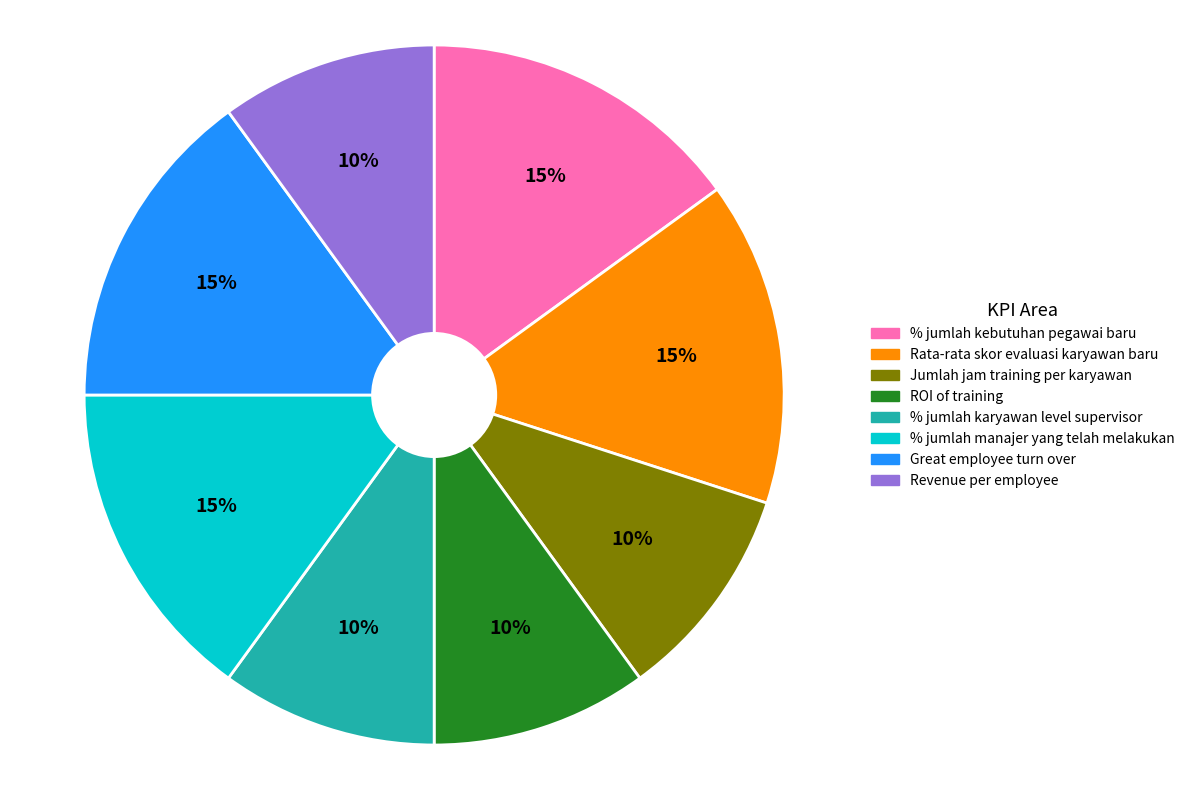

Do % jumlah kebutuhan pegawai baru and Great employee turn over together represent more than half of the pie?

No